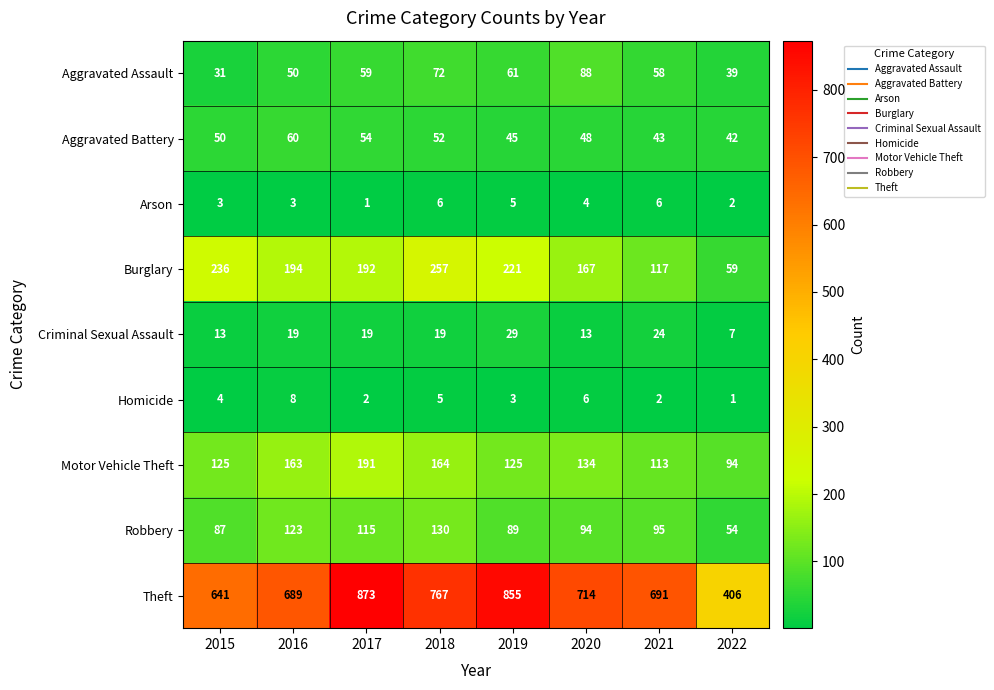

What is the difference between the second highest and minimum values in the Aggravated Battery series?

12